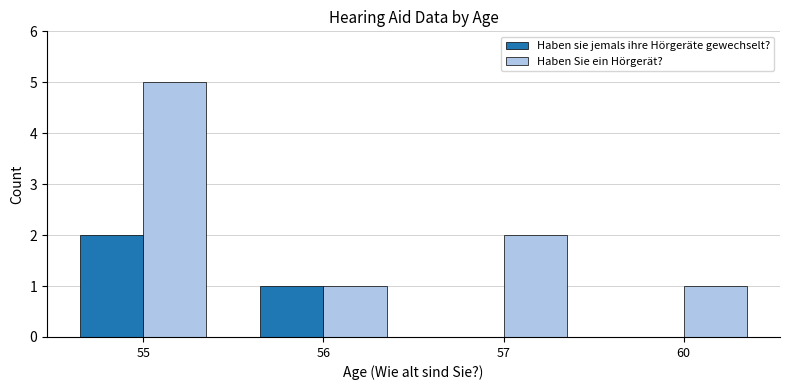

At which label is Haben Sie ein Hörgerät? closest to 3?

57